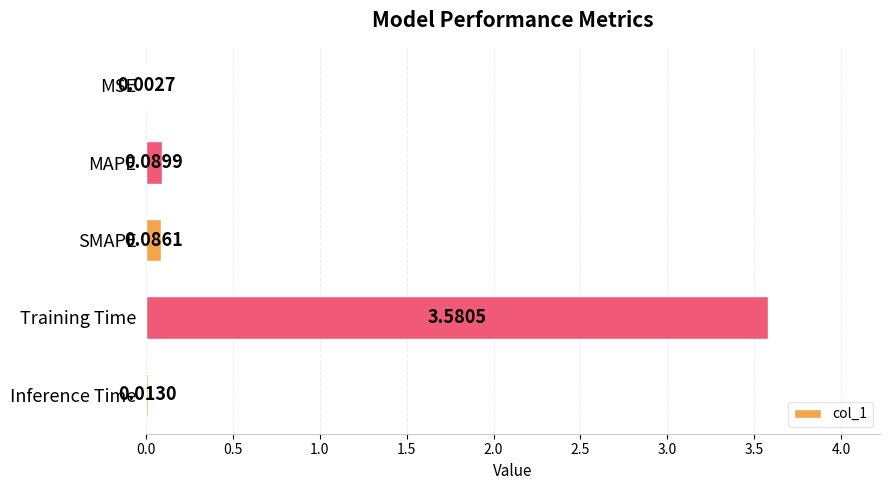

At which label is the value closest to 1?

MAPE